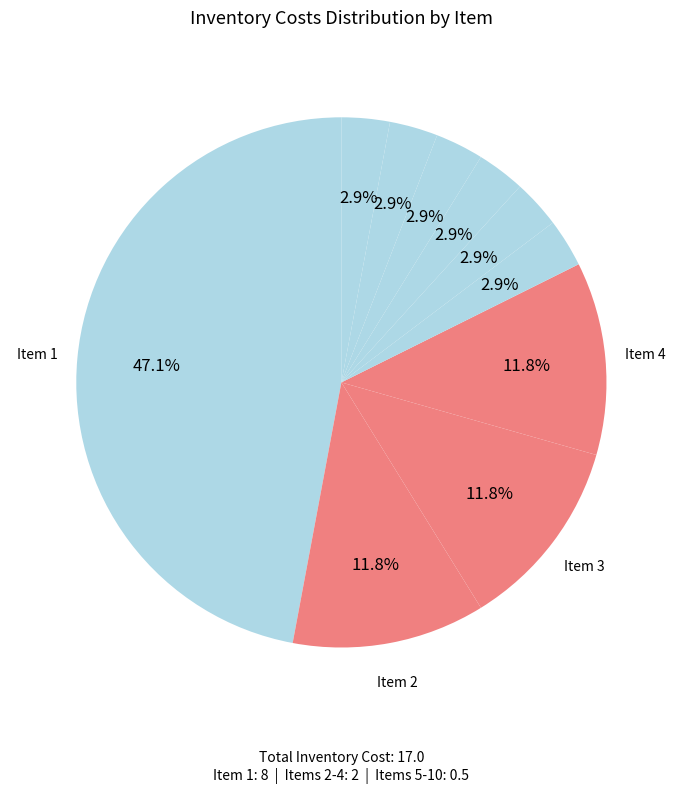

How many segments does this pie chart have?

10